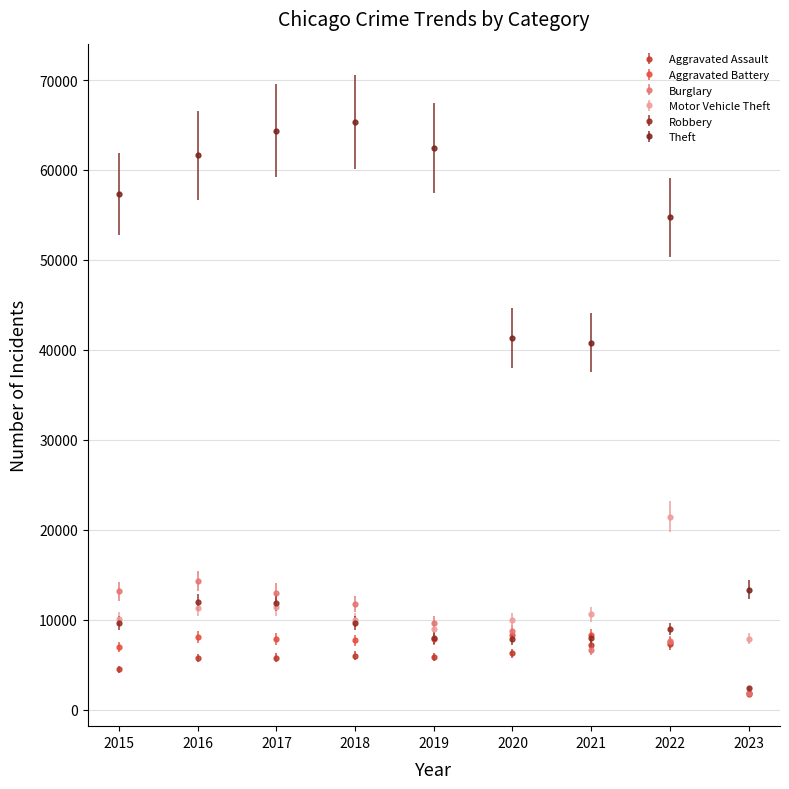

What is the difference between the highest and lowest values at 2021?

34126